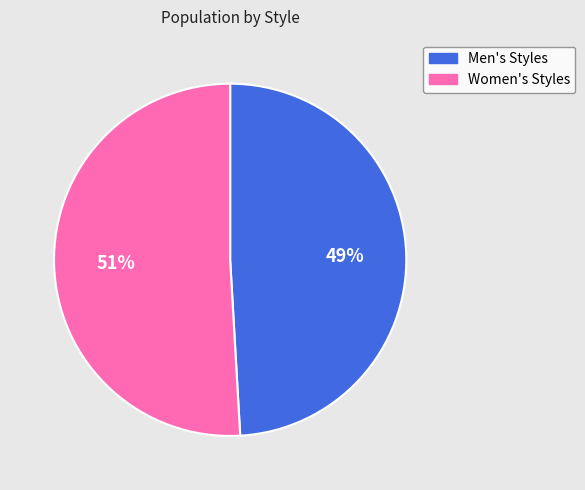

To the nearest percent, what is the combined percentage of Men's Styles and Women's Styles?

100%